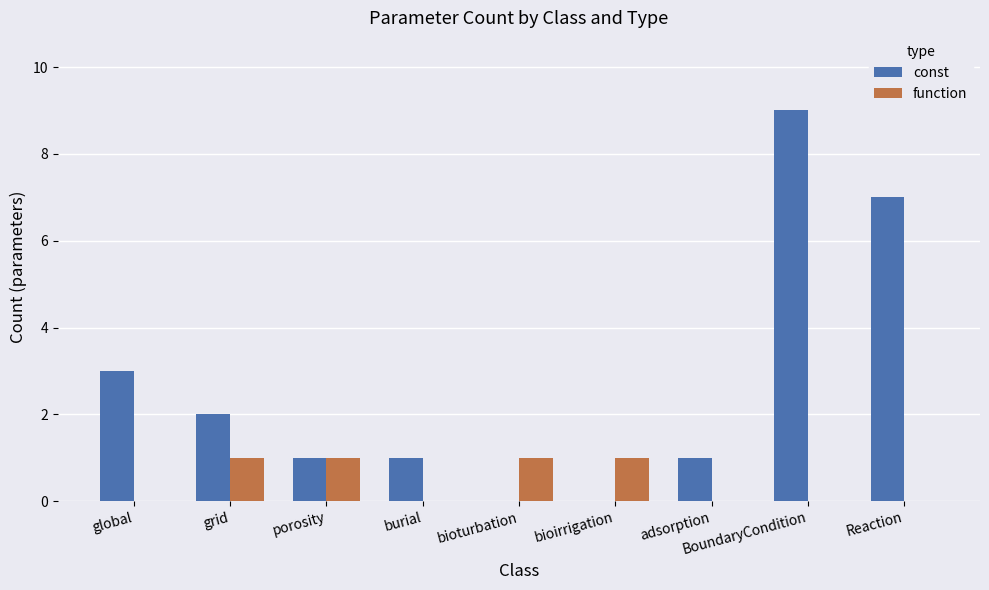

How many function values are between 0 and 1?

9